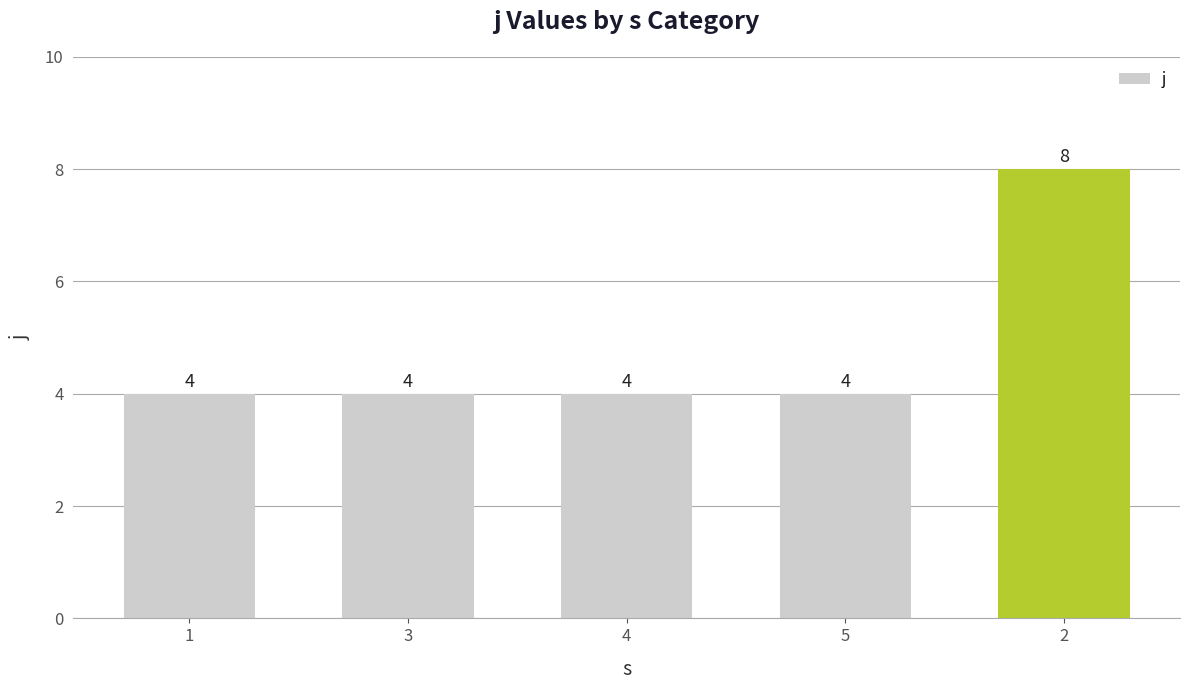

What is the difference between the values at 2 and 3?

4